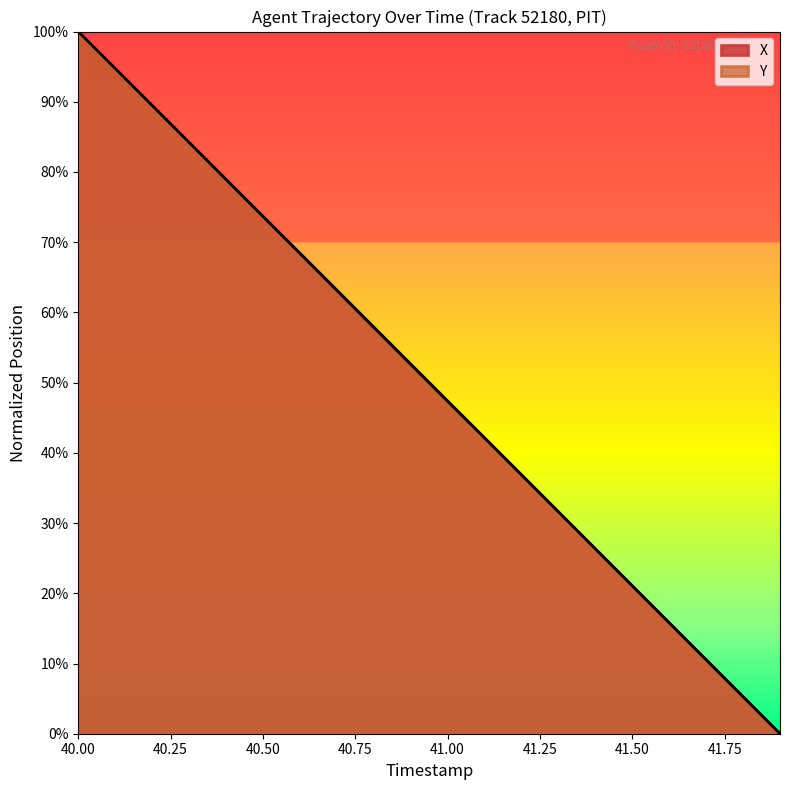

True or false: X and Y cross at least once.

False